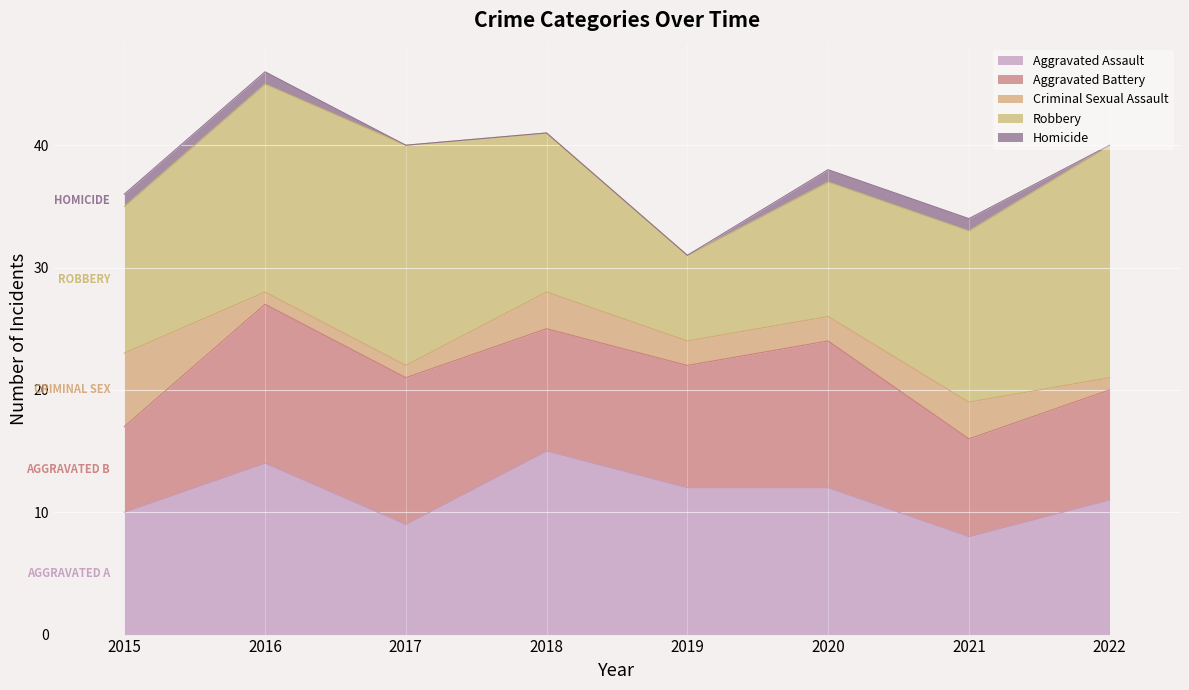

Which category has the highest value in the Criminal Sexual Assault series?

2015